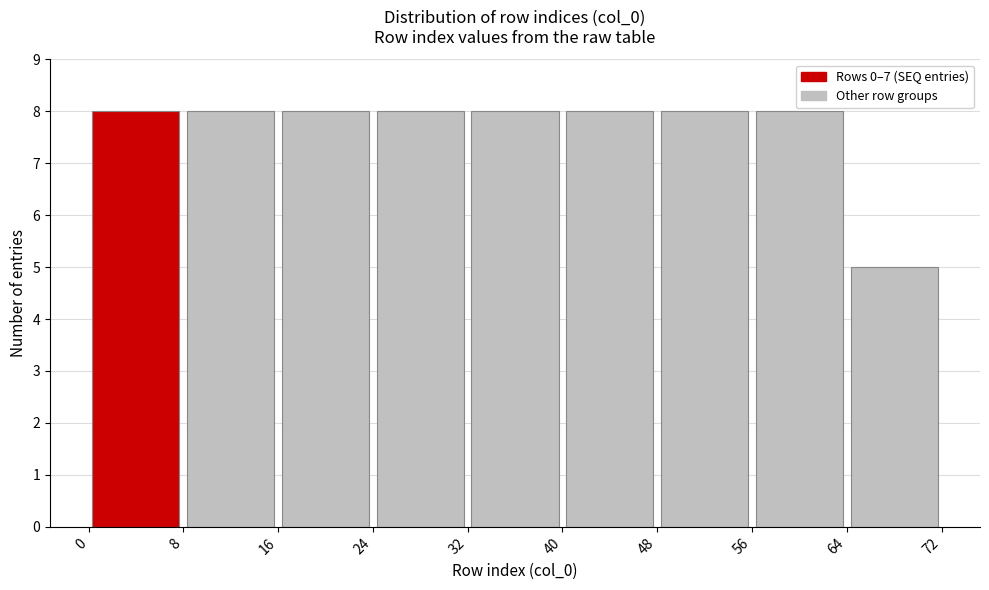

What is the height of the bar covering 8 to 16 on the x-axis? The values are not printed on the chart, so give them approximately, as read against the axis.

8